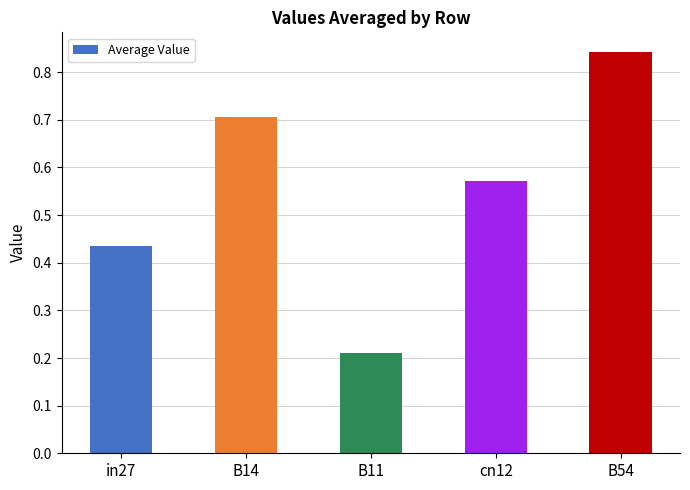

The value at B54 is 0.5. True or false?

False